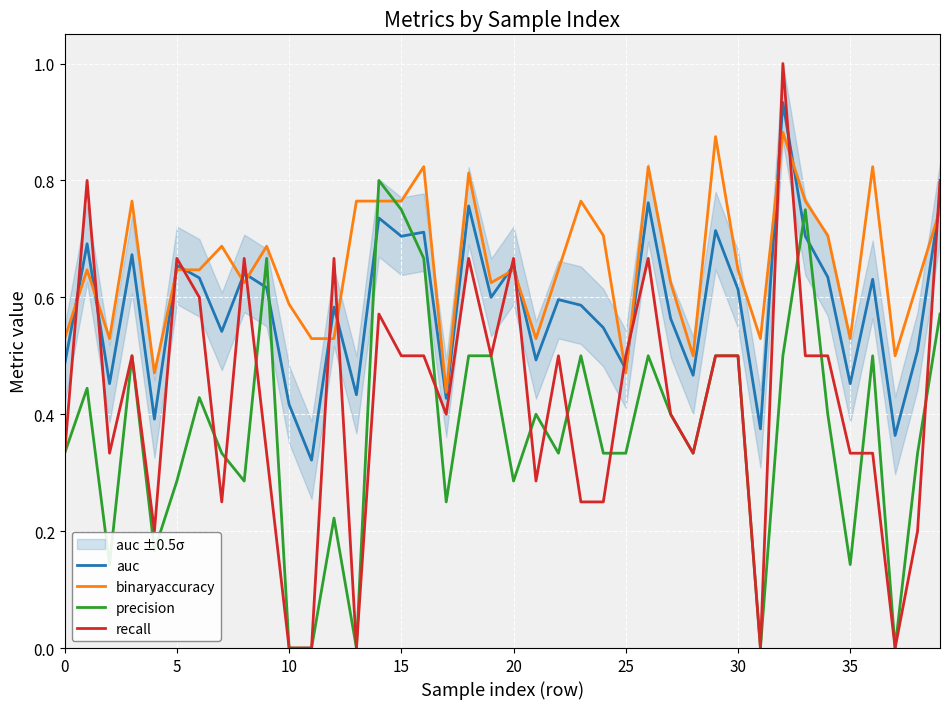

Which category has the lowest value in the recall series?

10